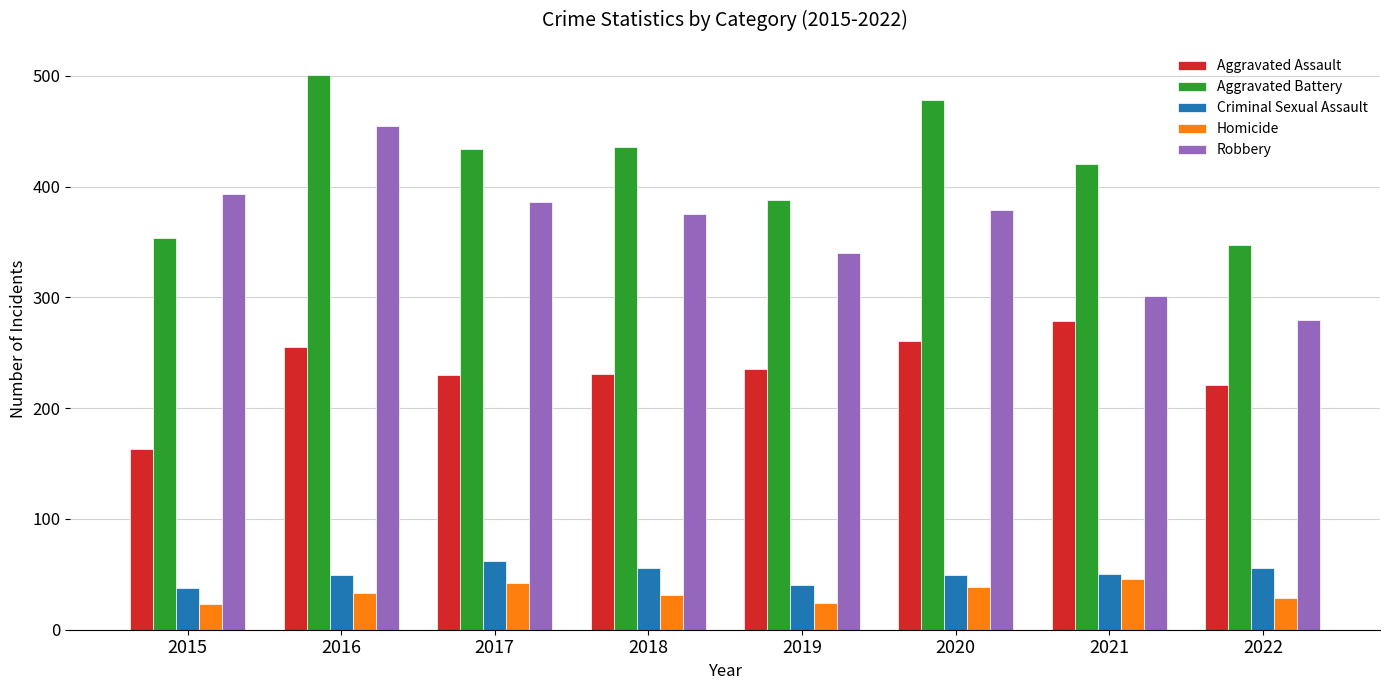

Rank the series at 2018 from highest to lowest value.

Aggravated Battery, Robbery, Aggravated Assault, Criminal Sexual Assault, Homicide